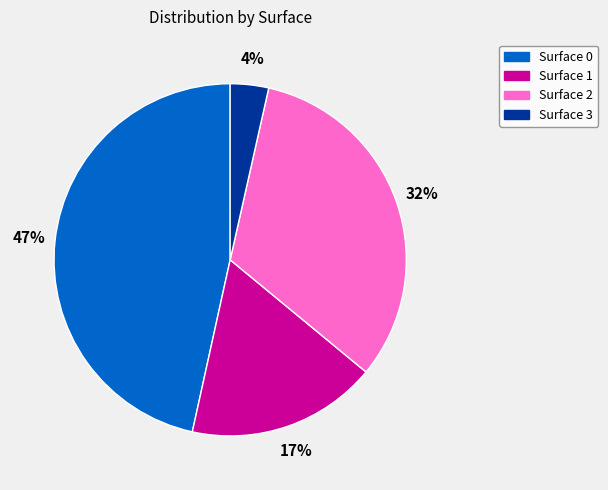

Is there a majority slice in this chart?

No